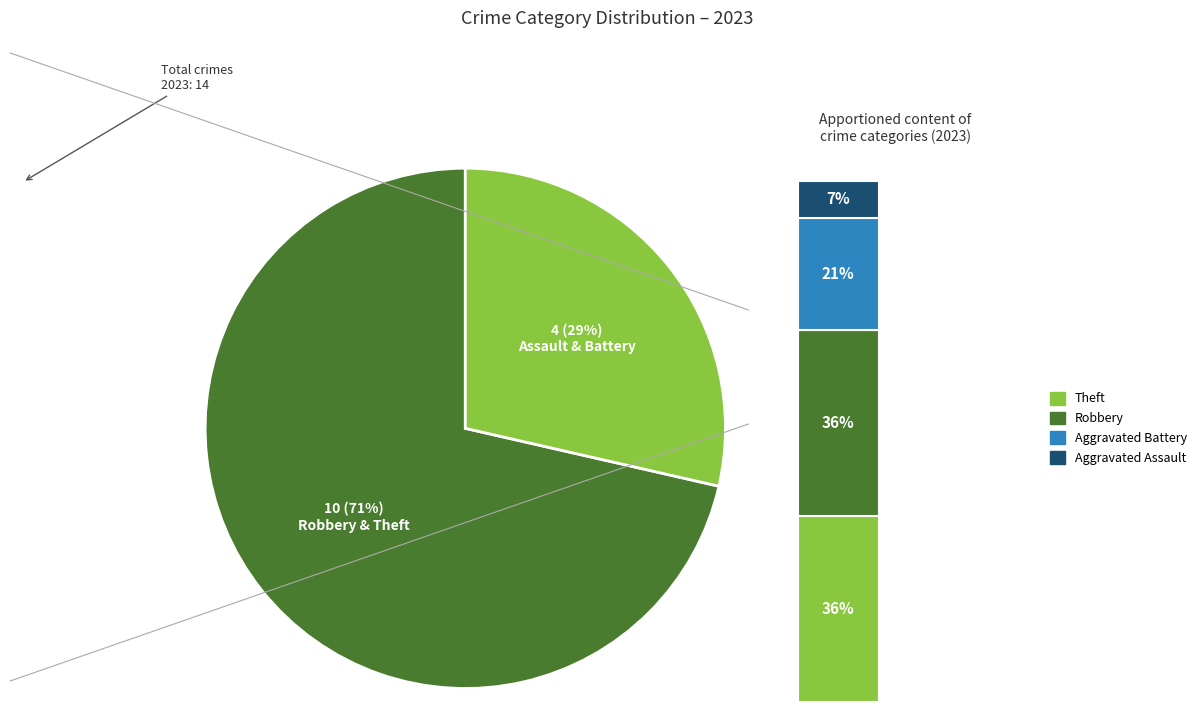

Is it true that Robbery is 36% of the pie?

True